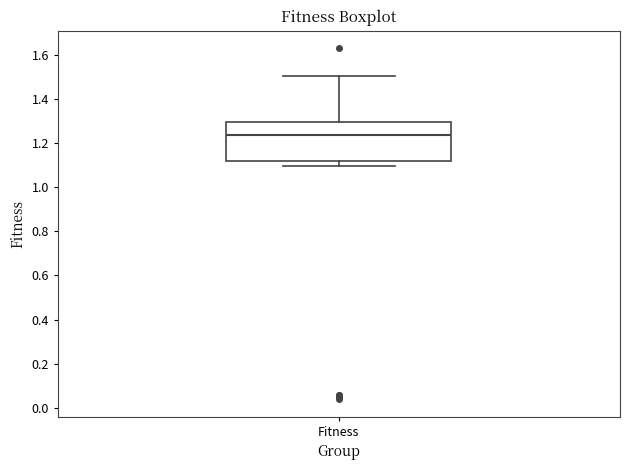

Where is the lower edge of the box for Fitness on the y-axis? The values are not printed on the chart, so give them approximately, as read against the axis.

1.12